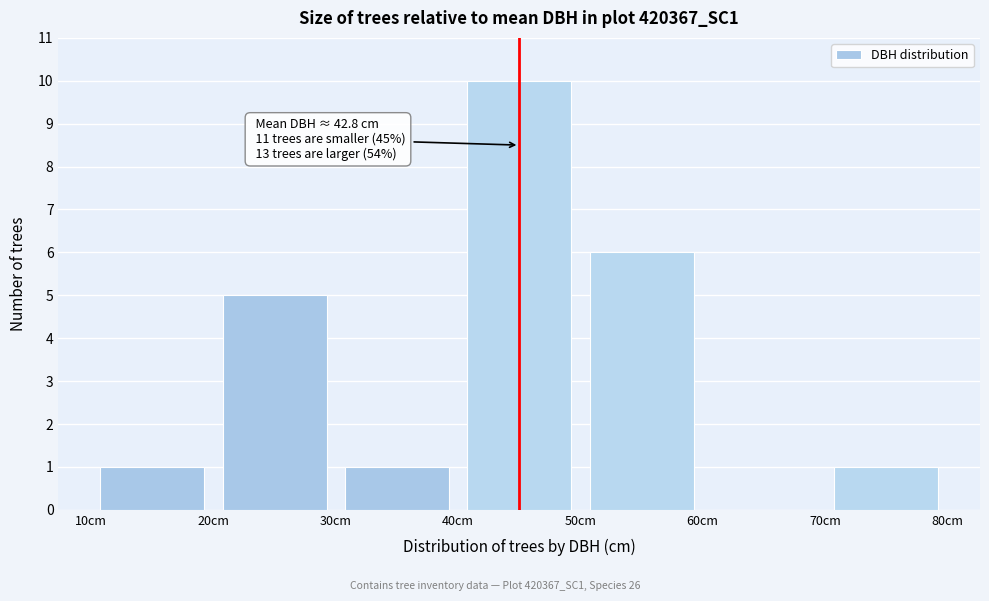

Over which range of the x-axis is the bar tallest?

40 to 50